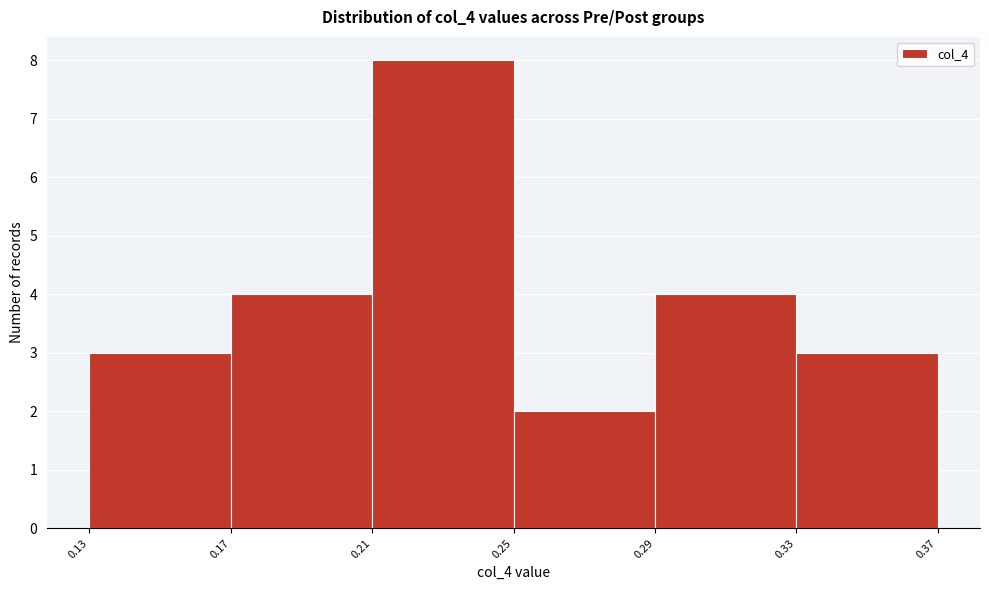

How tall is the bar that spans 0.33 to 0.37 on the x-axis? The values are not printed on the chart, so give them approximately, as read against the axis.

3